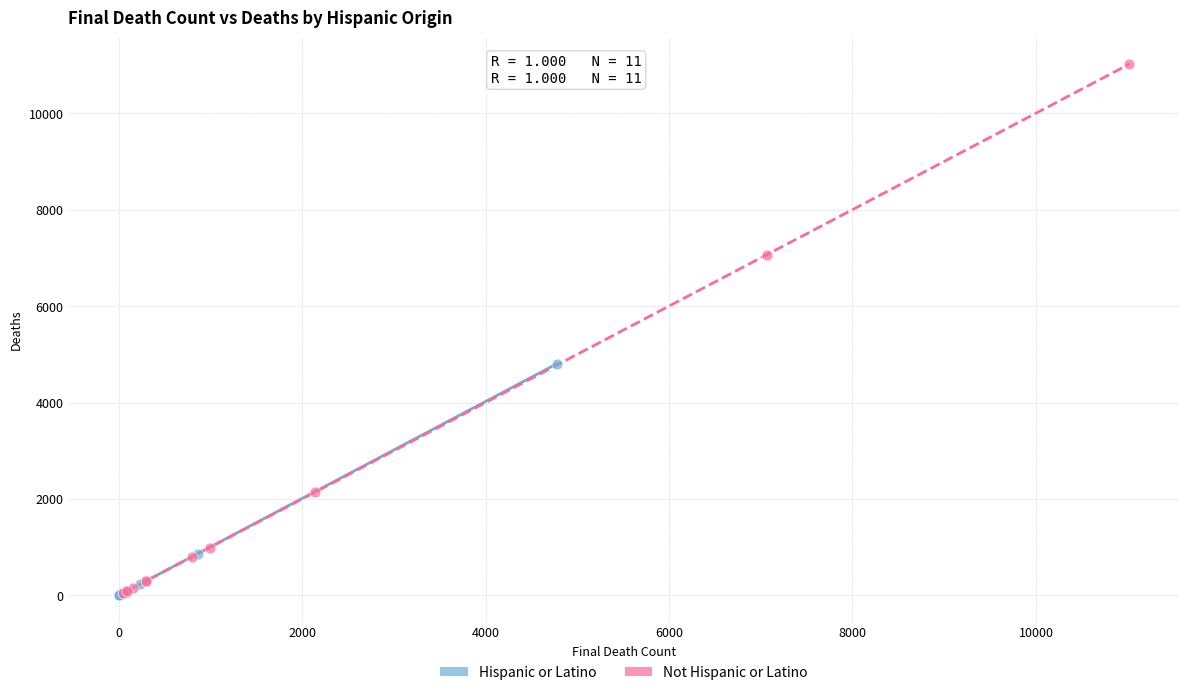

Which series has the largest Y range (max minus min)?

Not Hispanic or Latino